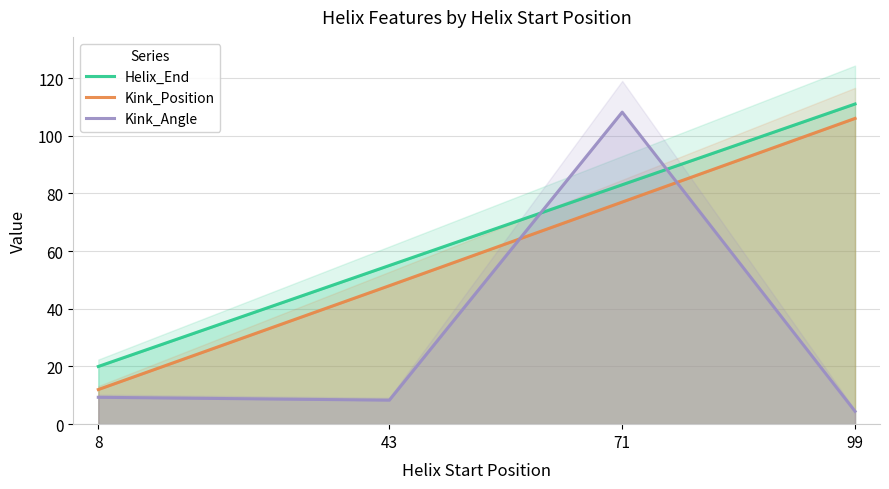

True or false: Helix_End and Kink_Position cross at least once.

False